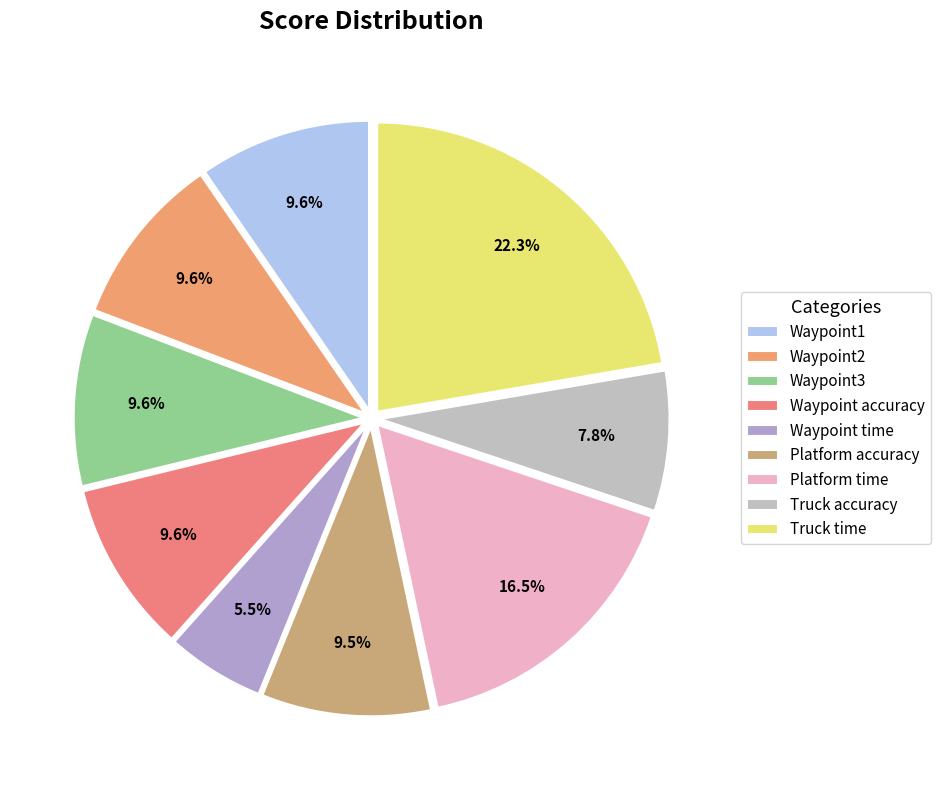

Combined, what portion of the pie is Waypoint time and Waypoint3?

15.1%